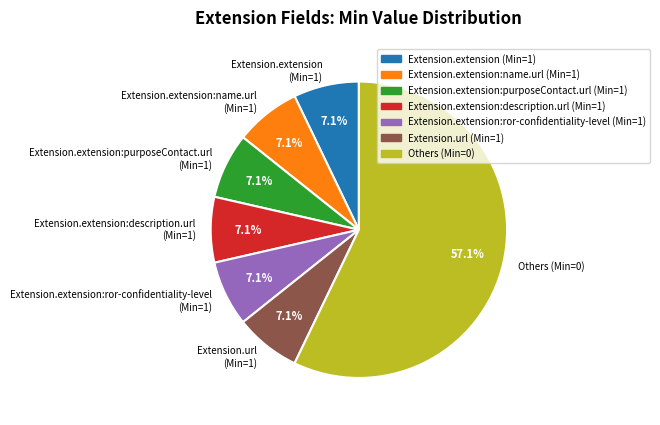

Do Extension.extension:name.url (Min=1) and Extension.extension:purposeContact.url (Min=1) together represent more than half of the pie?

No